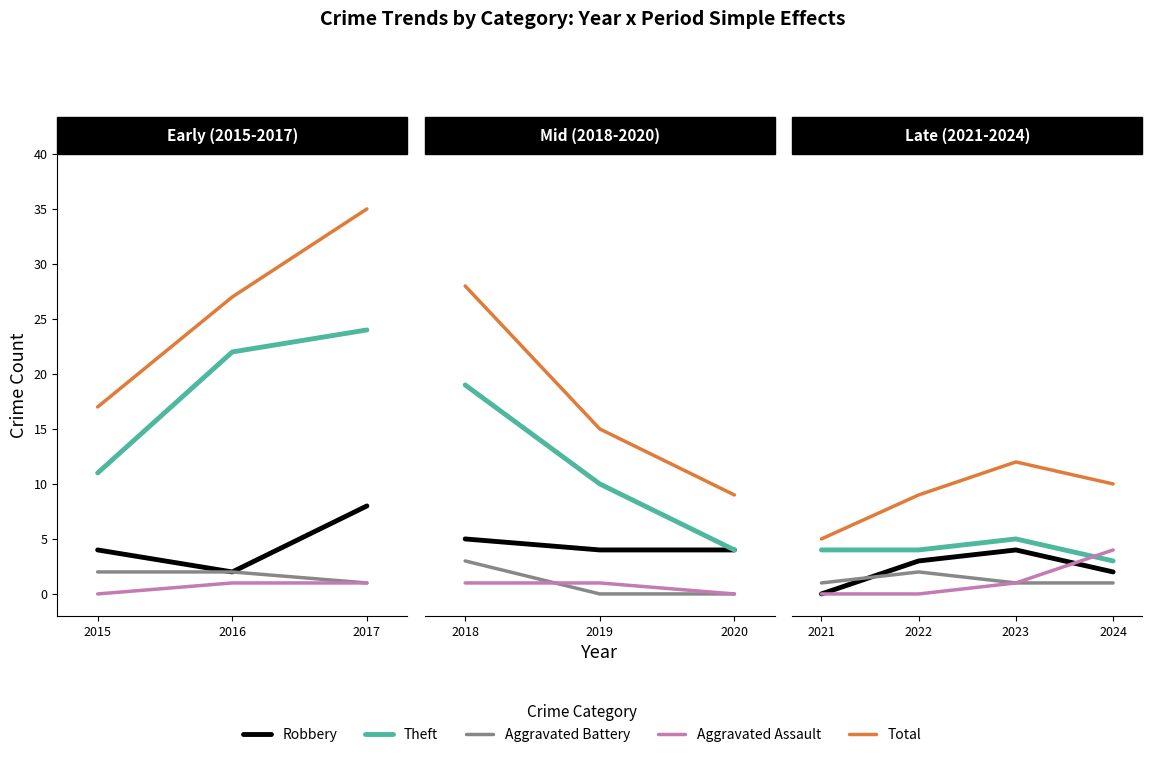

What is the value of the Robbery point at the 3rd from the left?

4